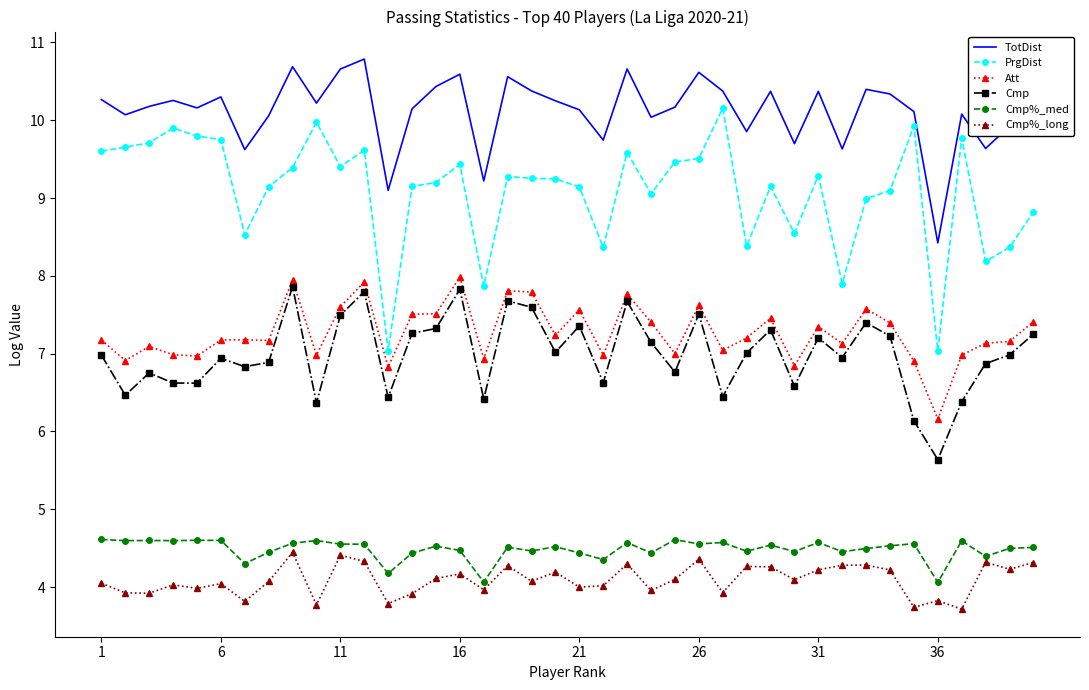

True or false: Att and PrgDist cross at least once.

False